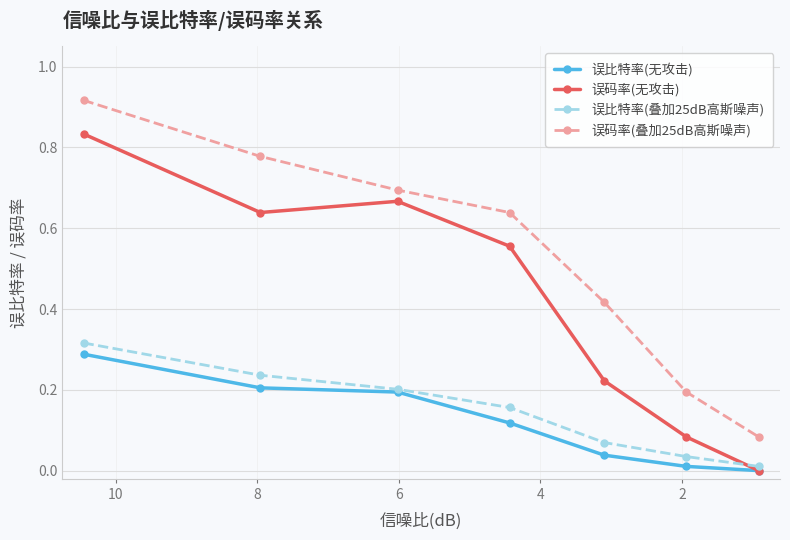

True or false: 误比特率(叠加25dB高斯噪声) has more than 0 interior local peaks.

False